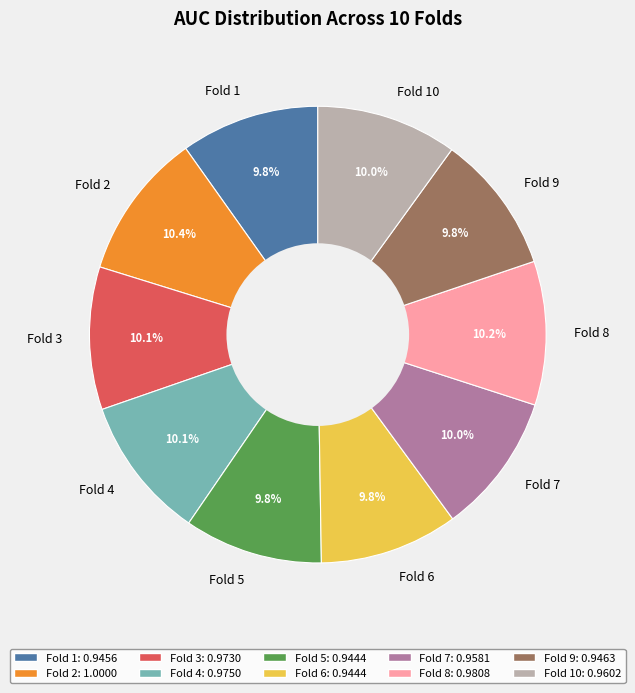

What portion of the pie excludes Fold 4?

89.9%